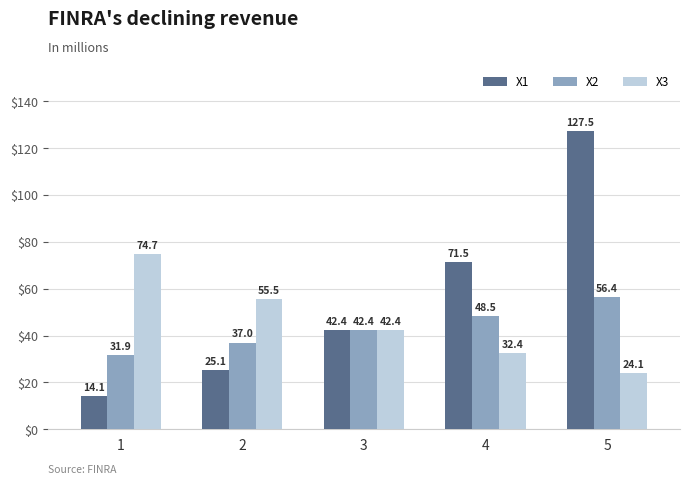

Which series has the largest range (max minus min)?

X1